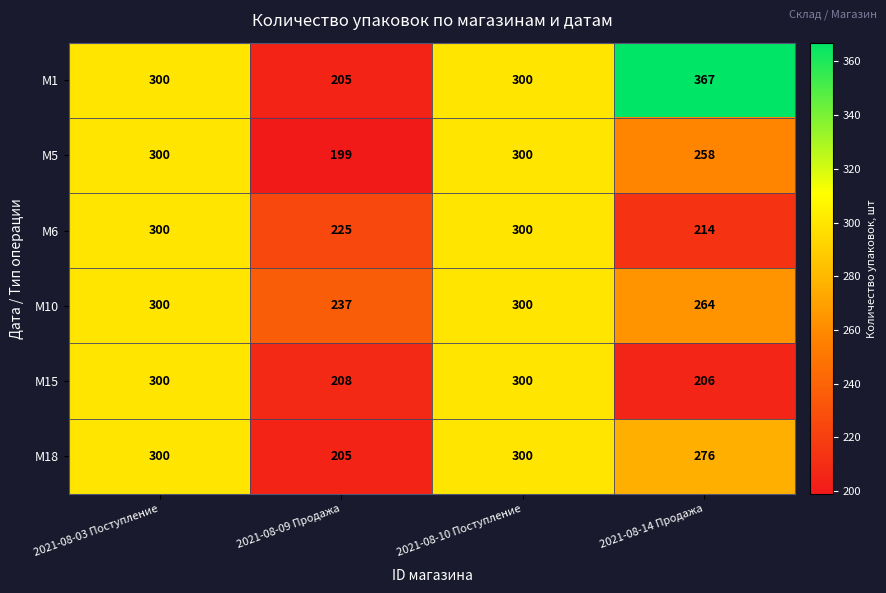

Which series changed the most between 2021-08-09 Продажа and 2021-08-14 Продажа?

M1